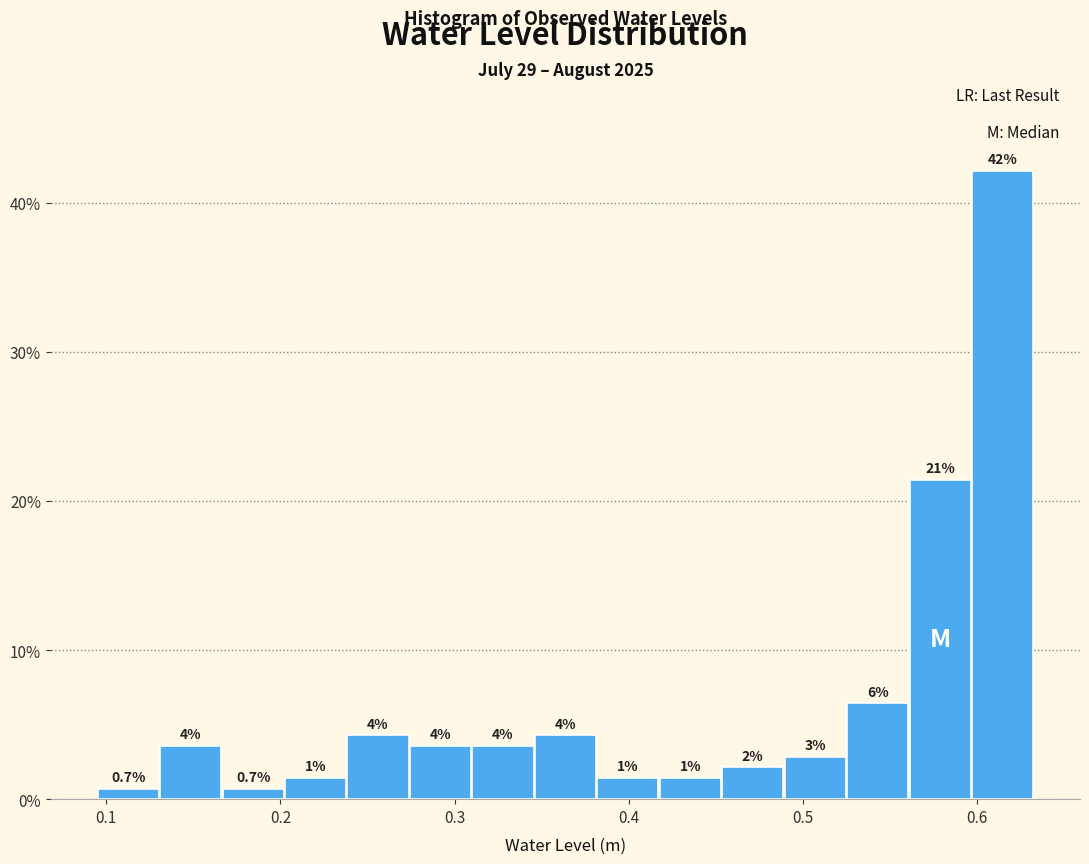

Read against the x-axis, roughly where is the centre of the tallest bar?

0.61